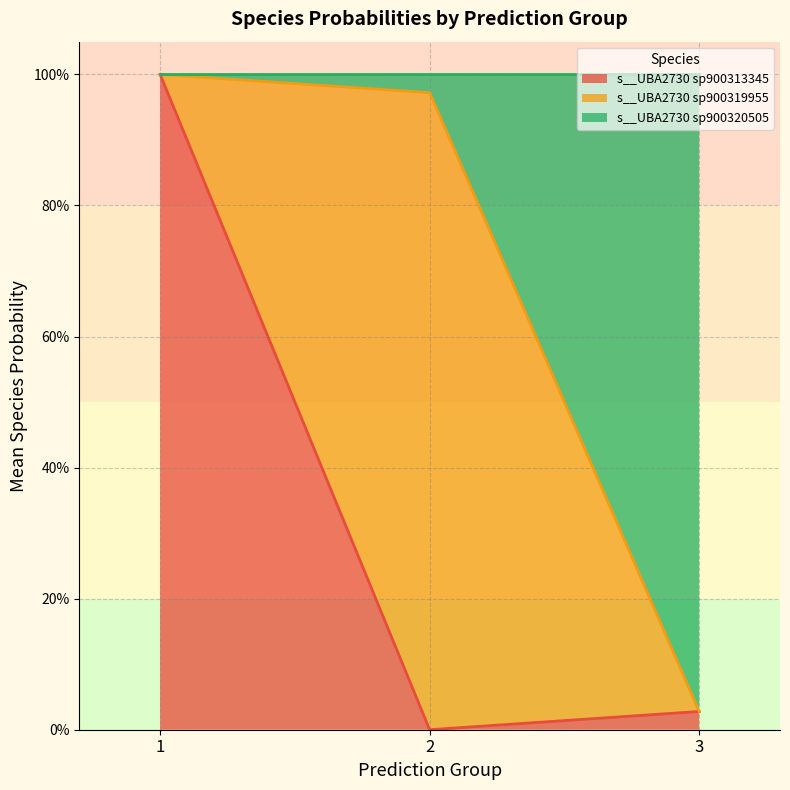

Which series has the largest total across all categories?

s__UBA2730 sp900313345